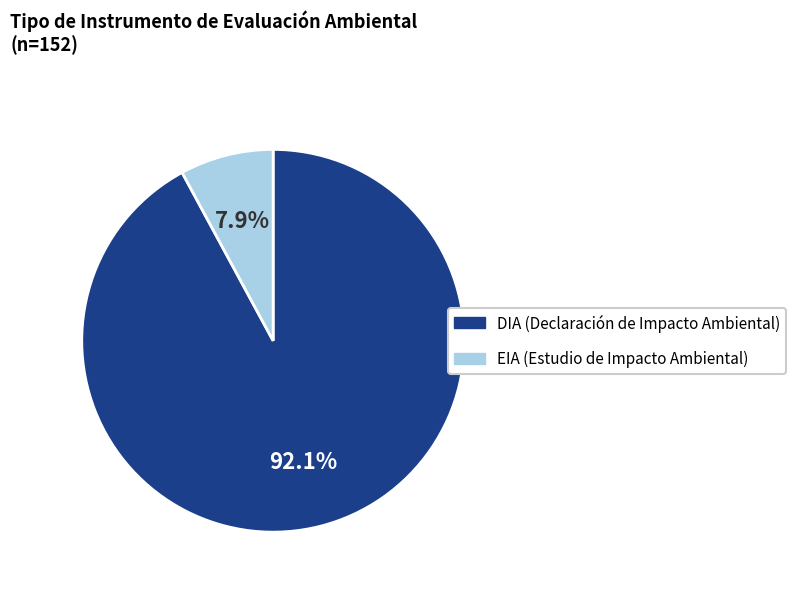

What is the ratio of the value at DIA to the value at EIA?

11.7